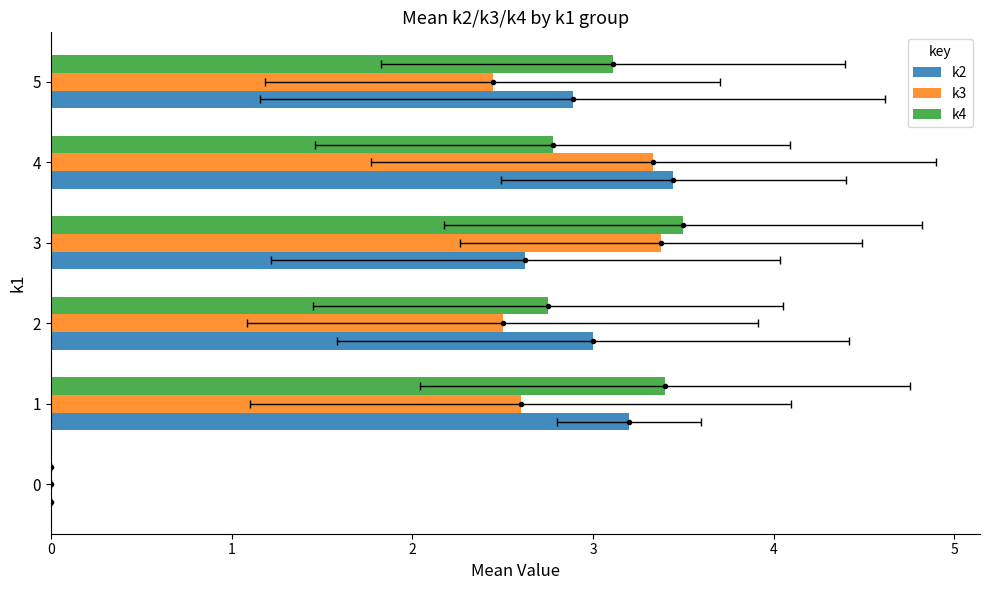

Count the number of data series in this chart.

3